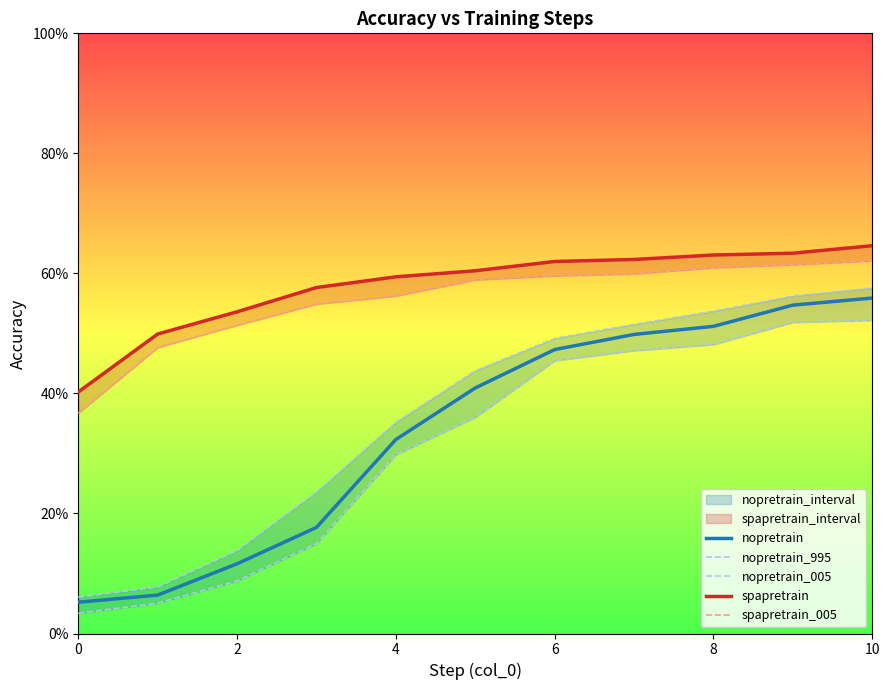

At how many categories does at least one series exceed 0?

11